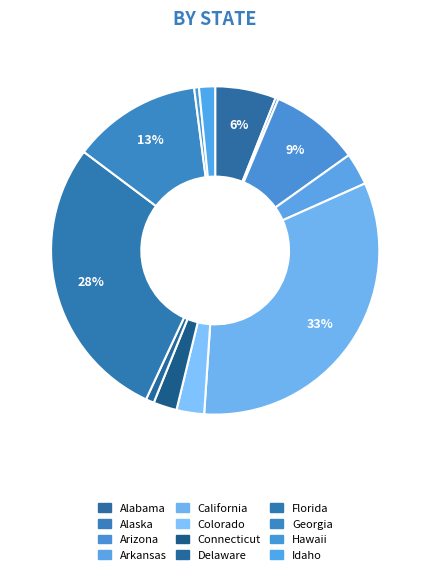

How many segments does this pie chart have?

12